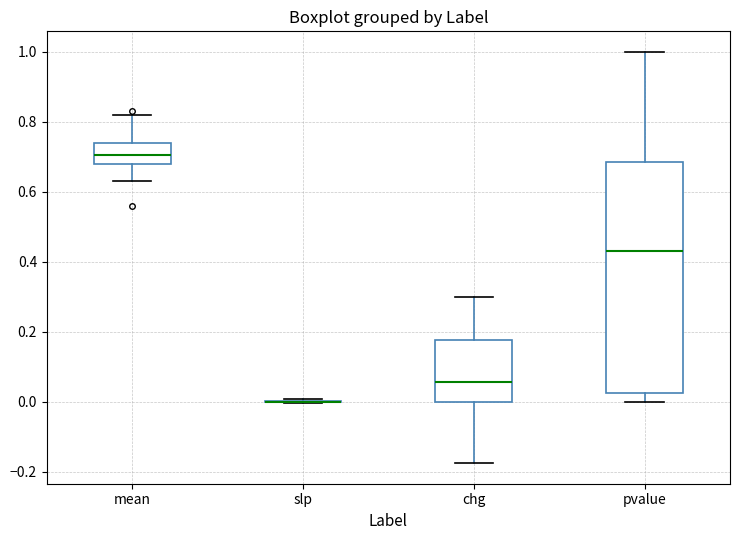

Reading left to right, read every box against the y-axis: the position of its median line, the range the box covers, and the ends of its whiskers. The values are not printed on the chart, so give them approximately, as read against the axis.

mean: median 0.70, box 0.68 to 0.74, whiskers 0.64 to 0.82
slp: box collapsed to a line at 0.00, whiskers 0.00 to 0.00
chg: median 0.06, box 0.00 to 0.18, whiskers -0.18 to 0.30
pvalue: median 0.44, box 0.02 to 0.68, whiskers 0.00 to 1.00